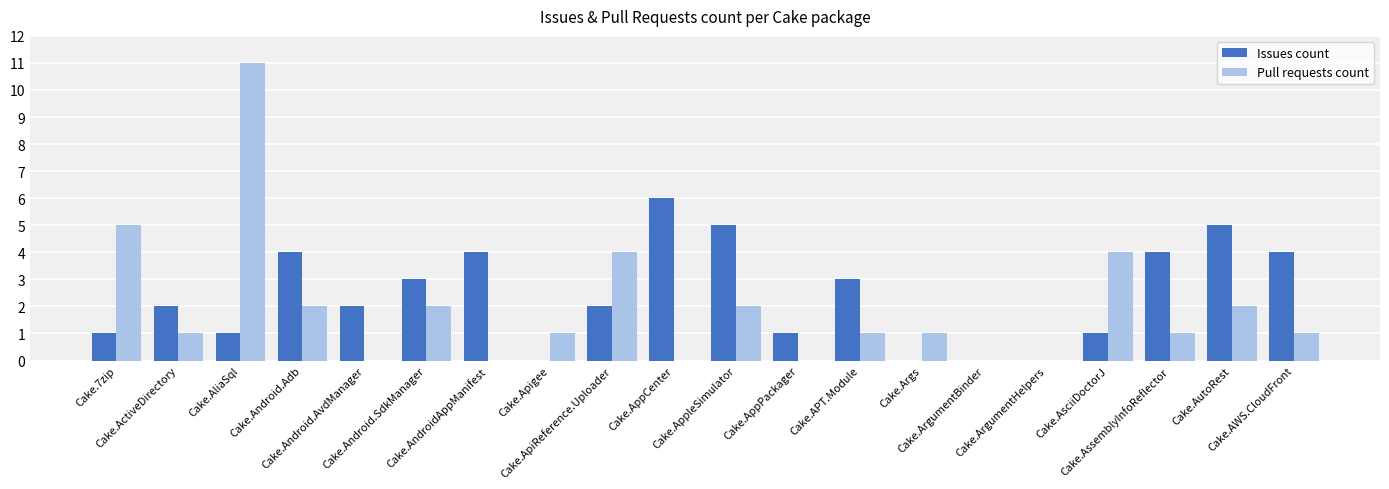

True or false: Pull requests count has a value of 7 at Cake.7zip.

False